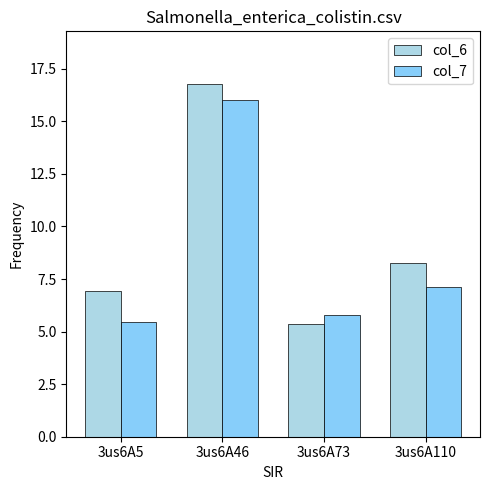

Reading left to right, list all the values displayed in this chart.

col_6: 3us6A5=6.9	3us6A46=16.8	3us6A73=5.4	3us6A110=8.3
col_7: 3us6A5=5.5	3us6A46=16.0	3us6A73=5.8	3us6A110=7.1